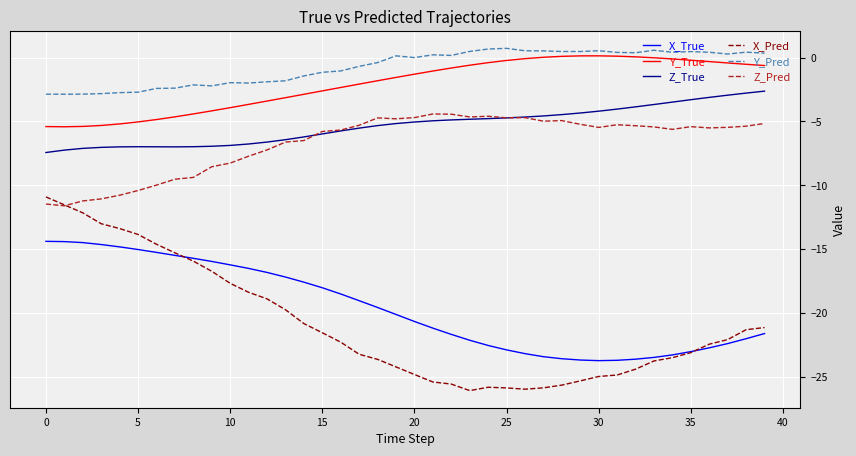

Which series has the largest total across all categories?

Y_Pred